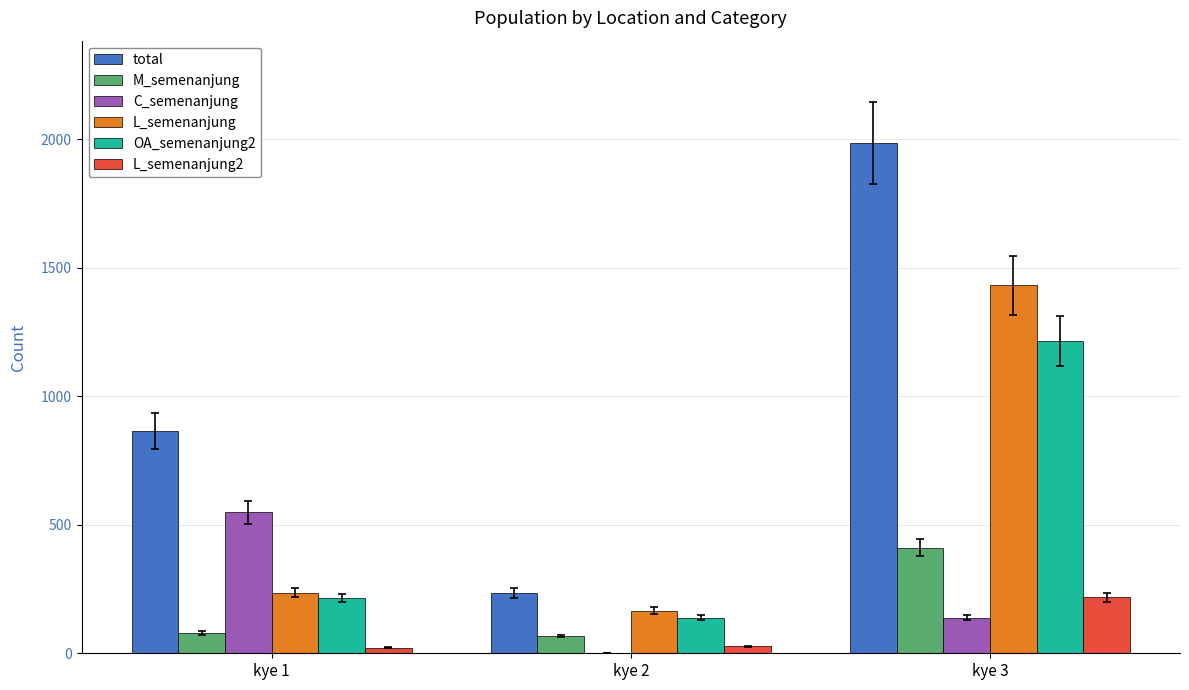

Which series has the widest spread of values?

total